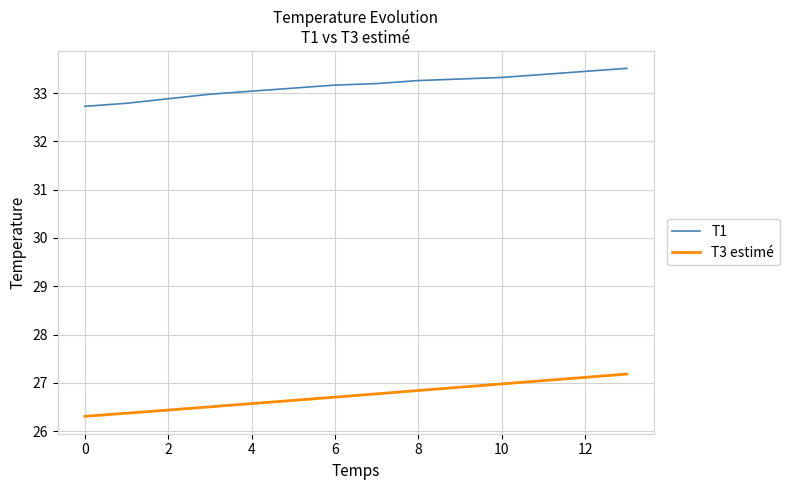

What is the lowest value of the T3 estimé series?

26.3